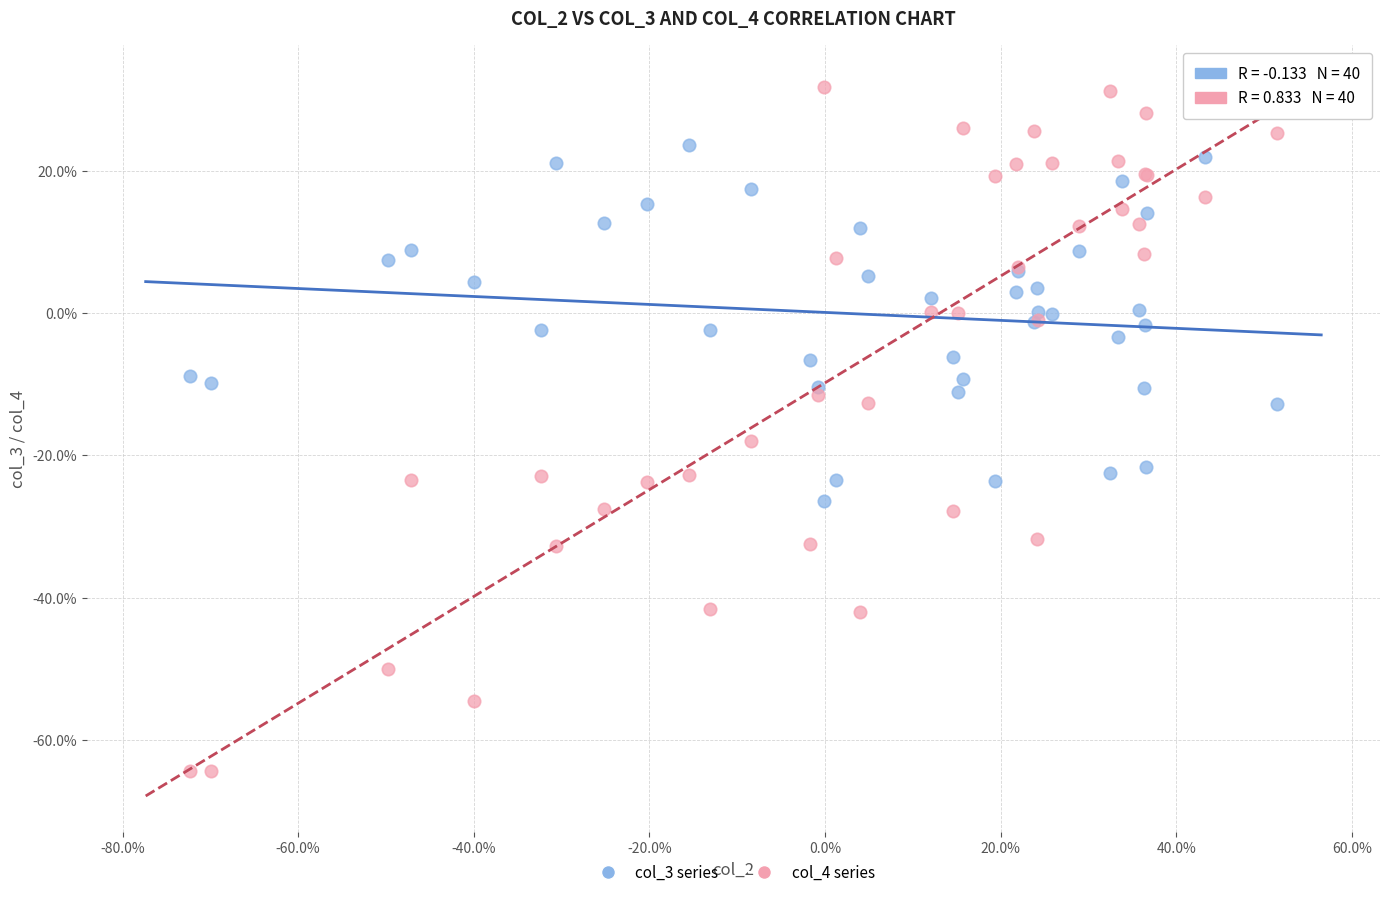

Which series reaches the minimum Y coordinate?

col_4 series